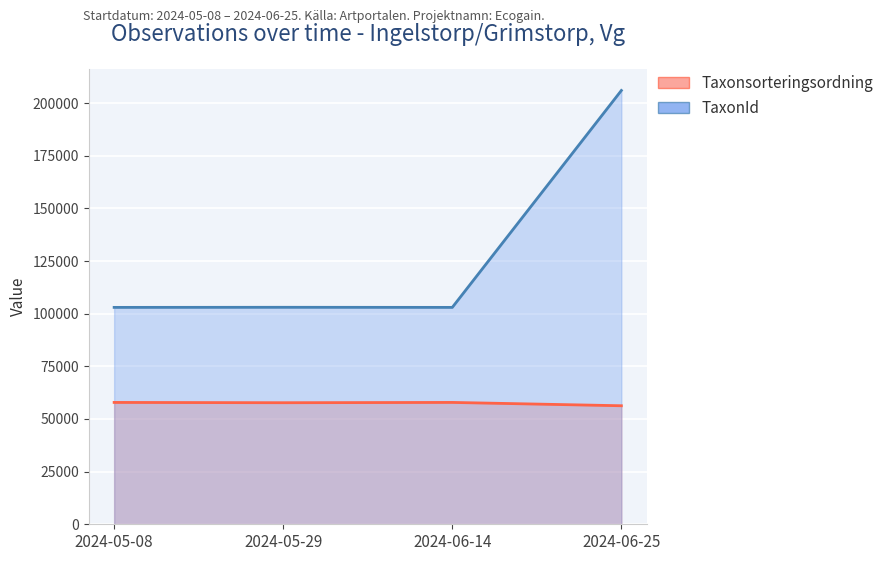

What is the spread (max minus min) of values at 2024-06-25?

149710